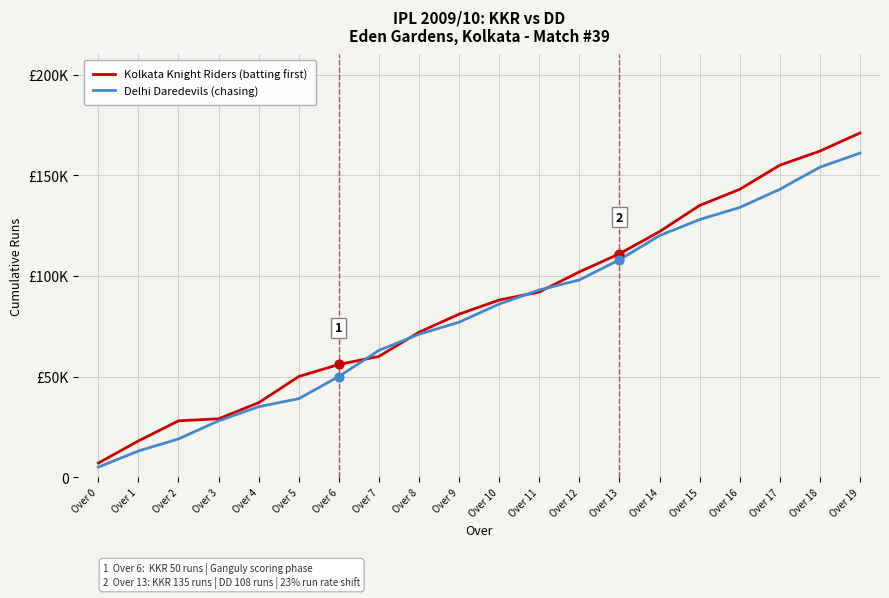

Is the value of Kolkata Knight Riders (batting first) at Over 8 greater than the value of Delhi Daredevils (chasing) at Over 14?

No